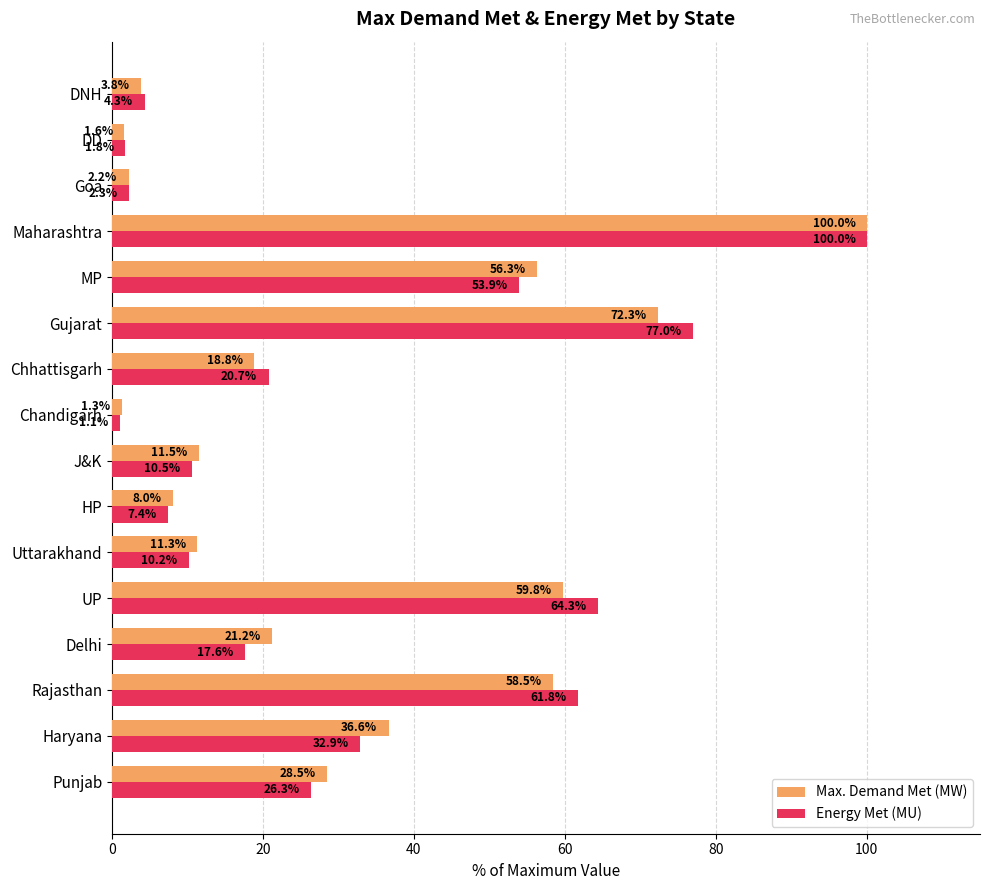

True or false: Energy Met (MU) has a value of 64.3 at UP.

True